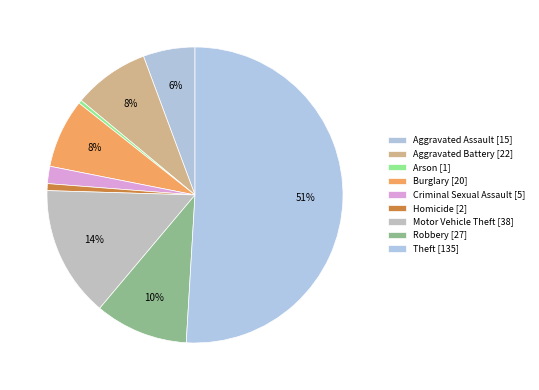

Rank the categories by value from highest to lowest.

Theft, Motor Vehicle Theft, Robbery, Aggravated Battery, Burglary, Aggravated Assault, Criminal Sexual Assault, Homicide, Arson